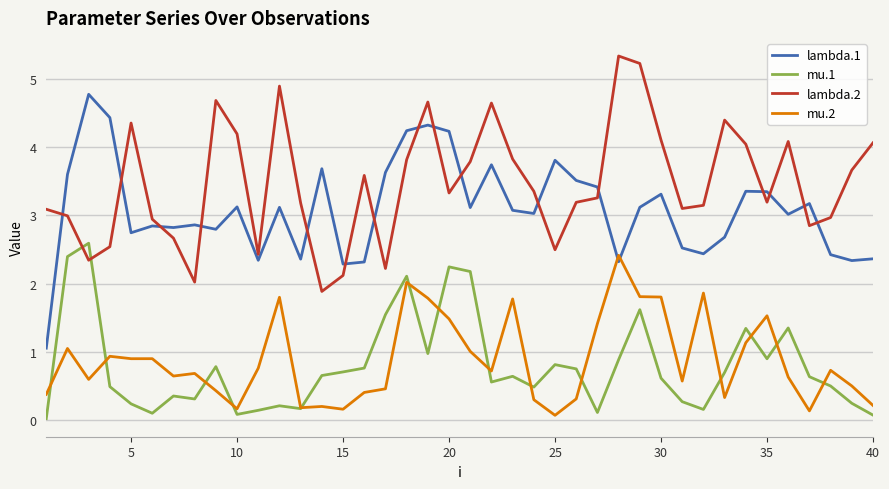

What is the maximum value for mu.2?

2.4